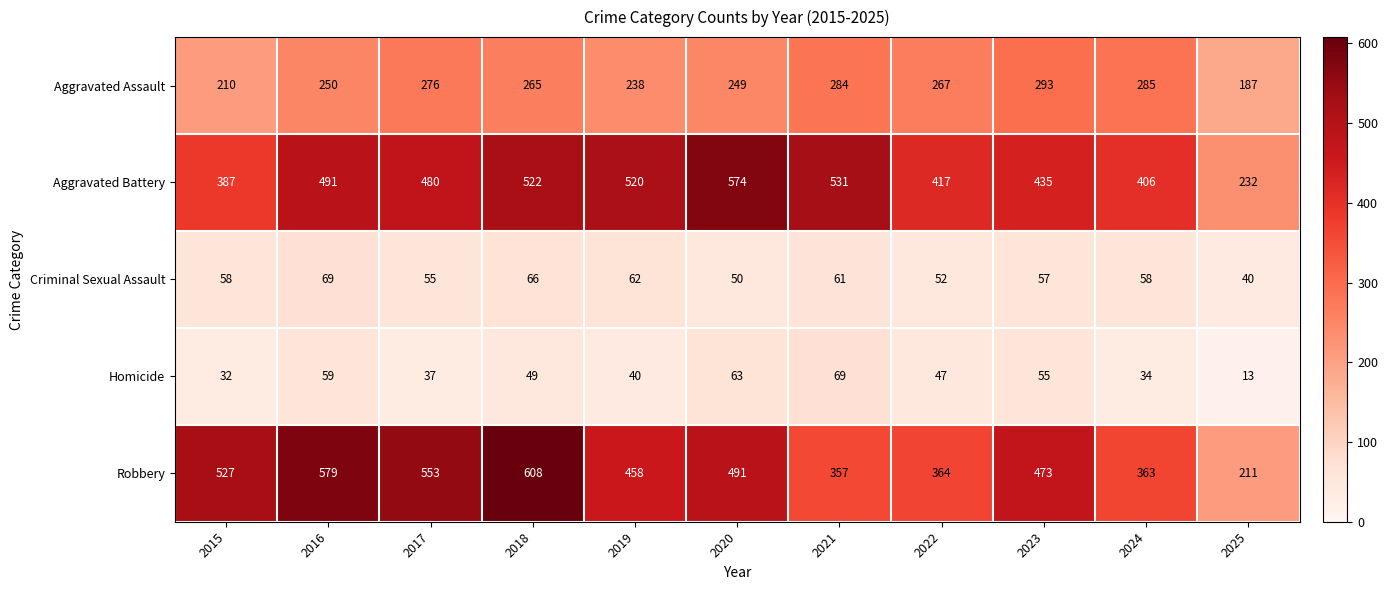

What value does the Aggravated Assault series have at 2016, to the nearest 5?

250